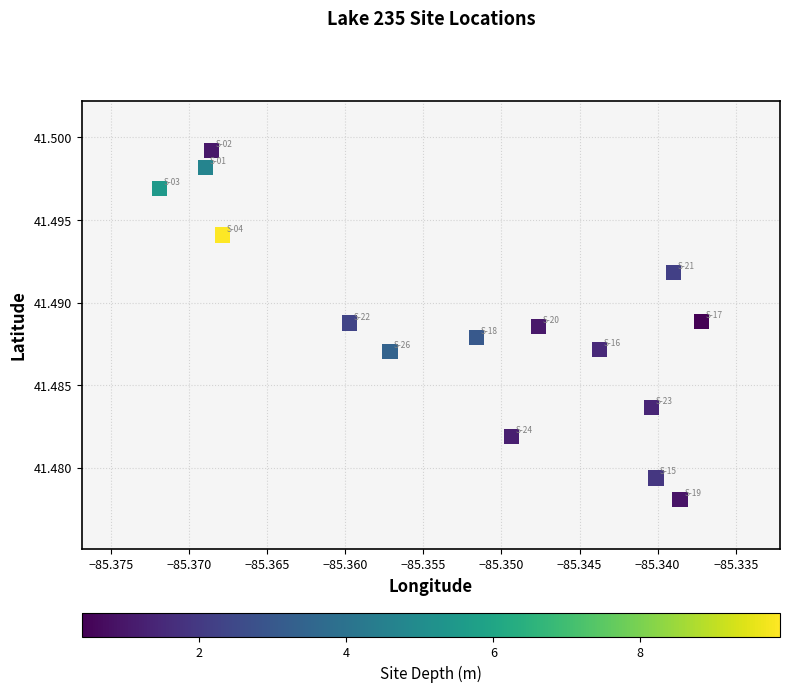

How many points are shown in the scatter plot?

15